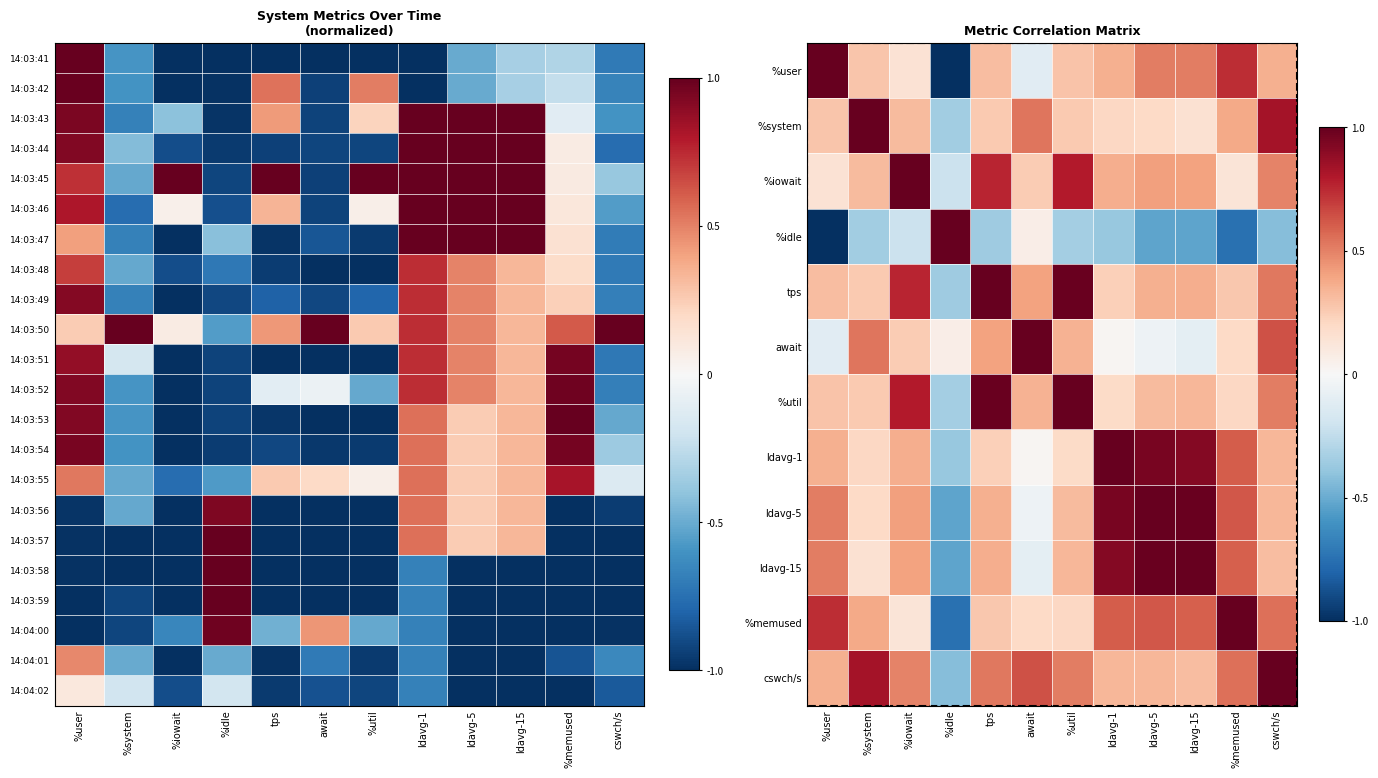

What is the sum of the %user values at %iowait and ldavg-15?

0.7